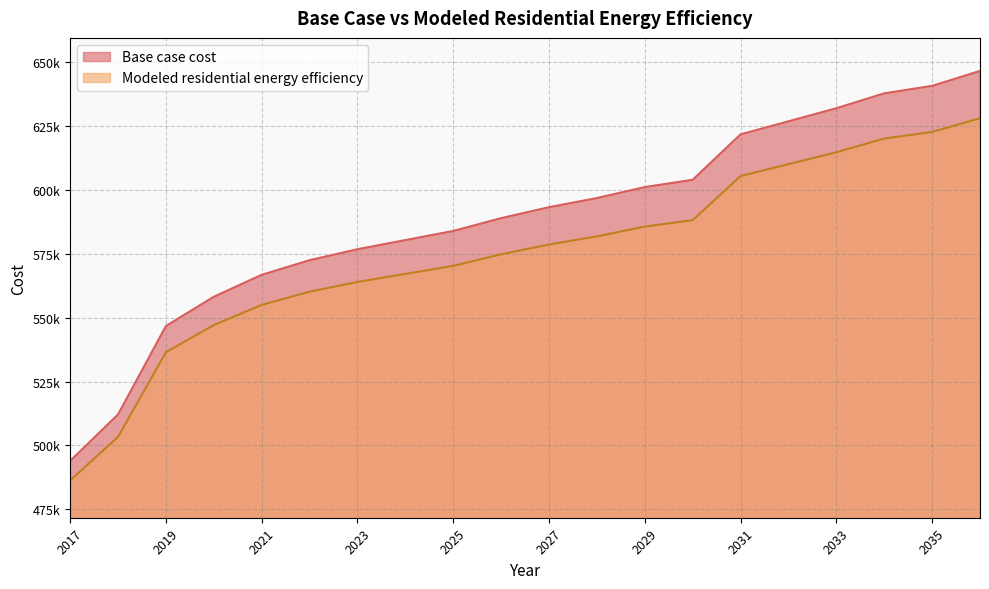

Reading left to right, transcribe all the data shown in this chart.

Base case cost: 2017=493932.8	2018=512133.7	2019=546693.8	2020=558126.3	2021=566700.7	2022=572417.0	2023=576704.2	2024=580276.9	2025=583849.5	2026=588851.3	2027=593138.4	2028=596711.1	2029=600998.3	2030=603856.4	2031=621607.7	2032=626711.0	2033=631814.2	2034=637646.4	2035=640562.6	2036=646394.8
Modeled residential energy efficiency: 2017=486338.9	2018=503352.1	2019=536459.6	2020=547058.5	2021=554941.9	2022=560109.9	2023=563923.3	2024=567062.4	2025=570207.7	2026=574720.2	2027=578558.0	2028=581721.0	2029=585570.1	2030=588063.7	2031=605319.8	2032=609967.0	2033=614619.4	2034=619971.8	2035=622549.0	2036=627911.0